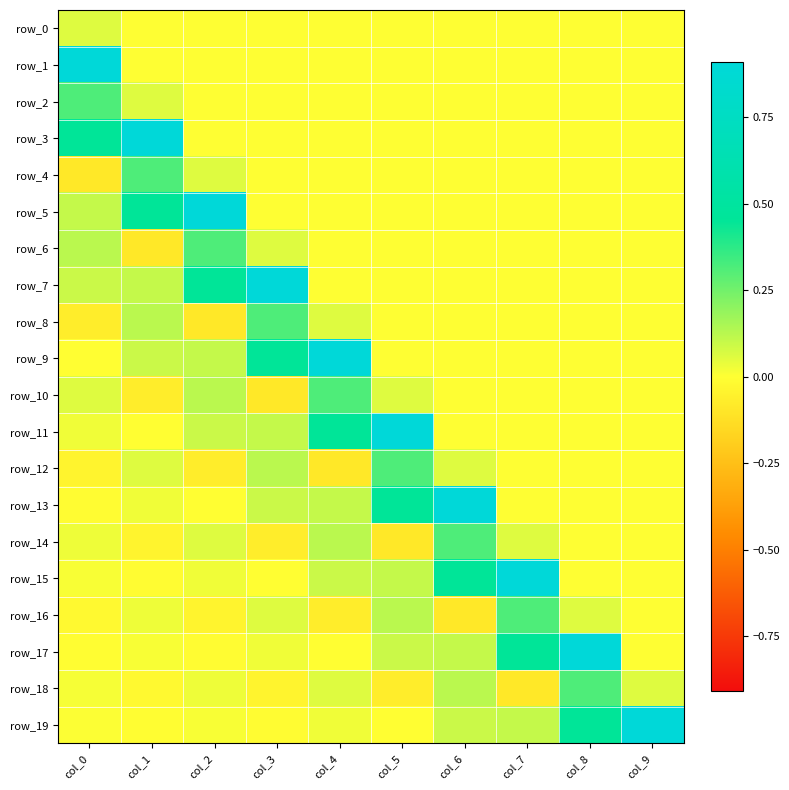

How many values in the row_16 series exceed 0?

5